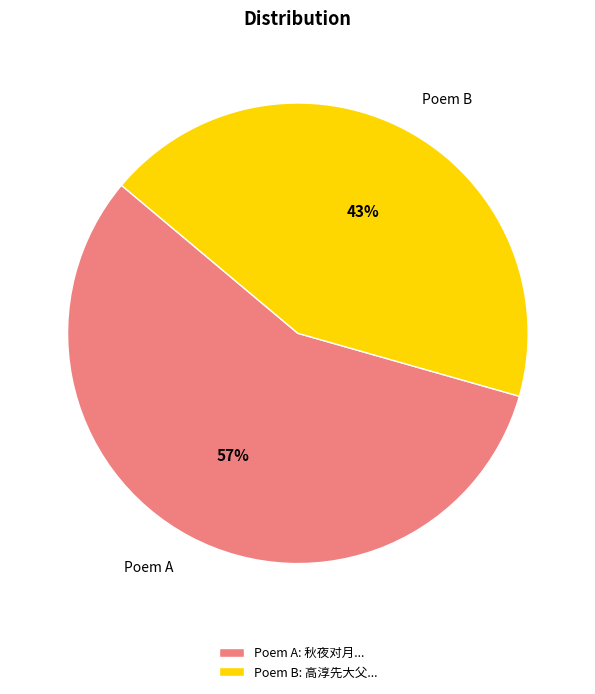

Between Poem B and Poem A, which is larger?

Poem A